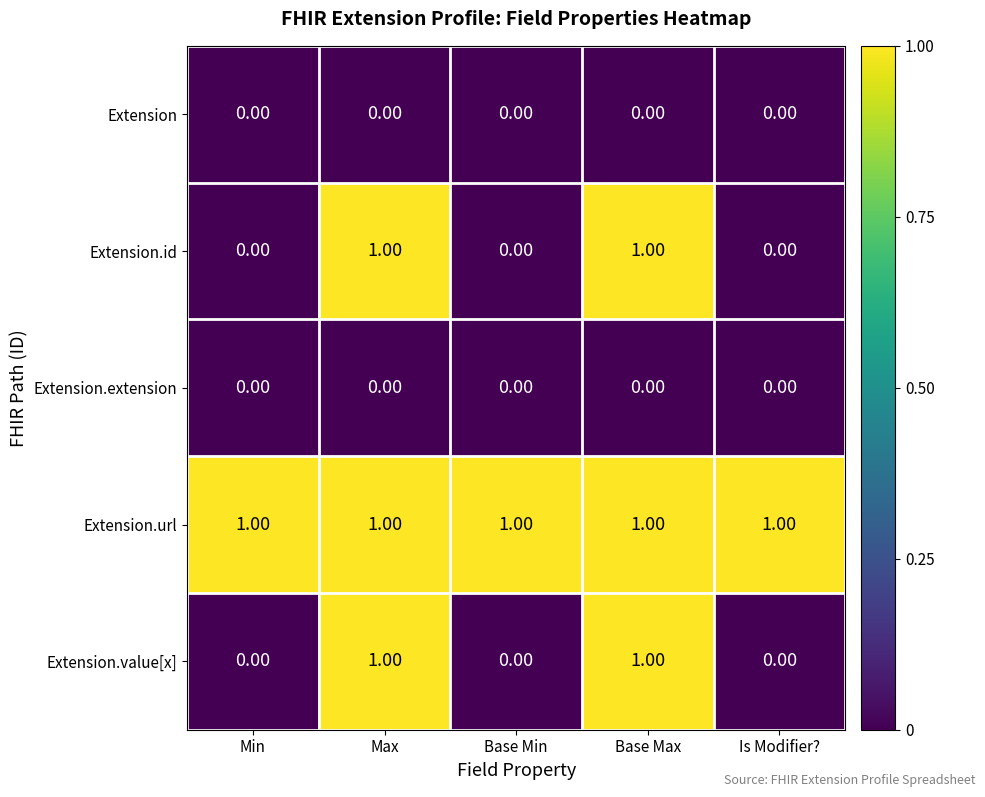

What is the total value across all series at Base Max?

3